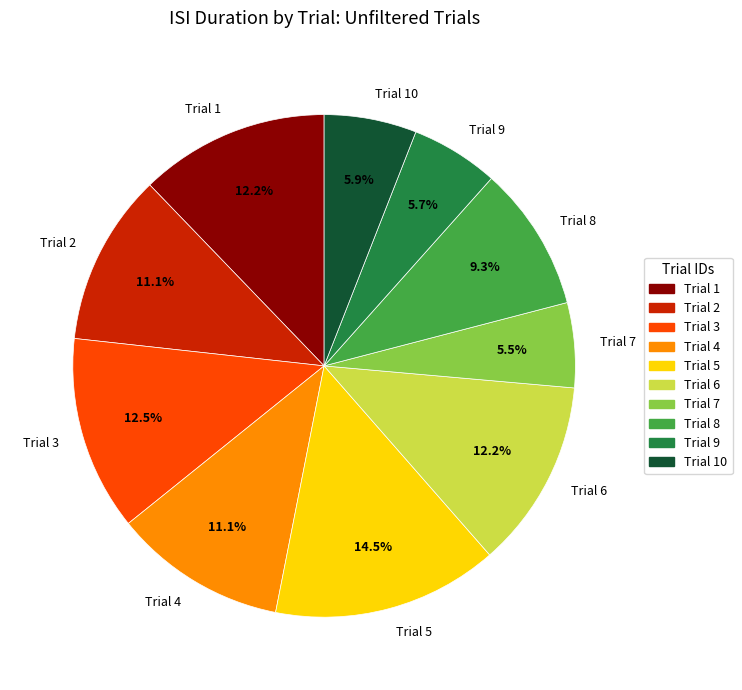

Approximately how many times larger is the value at Trial 3 compared to Trial 2?

1.1